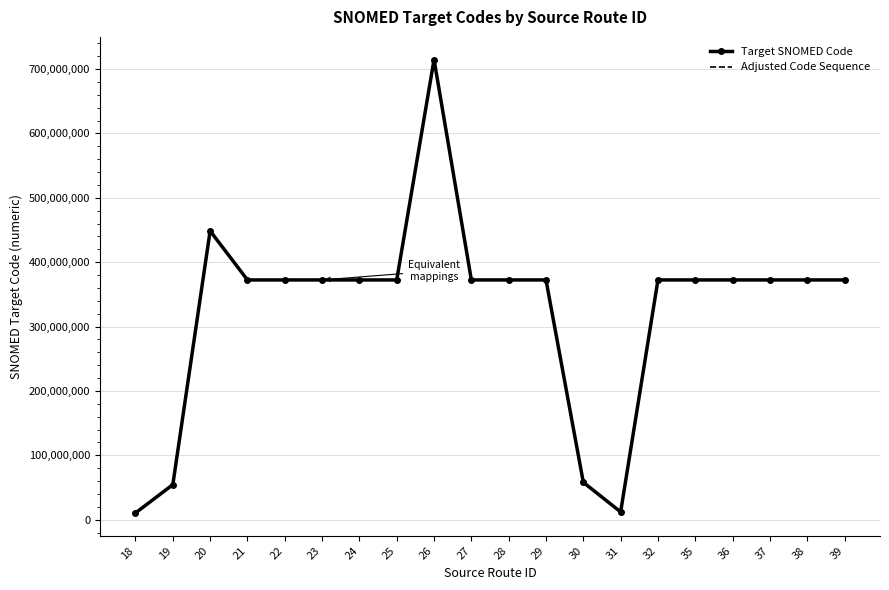

What is the total value across all series at 26?

1429206018